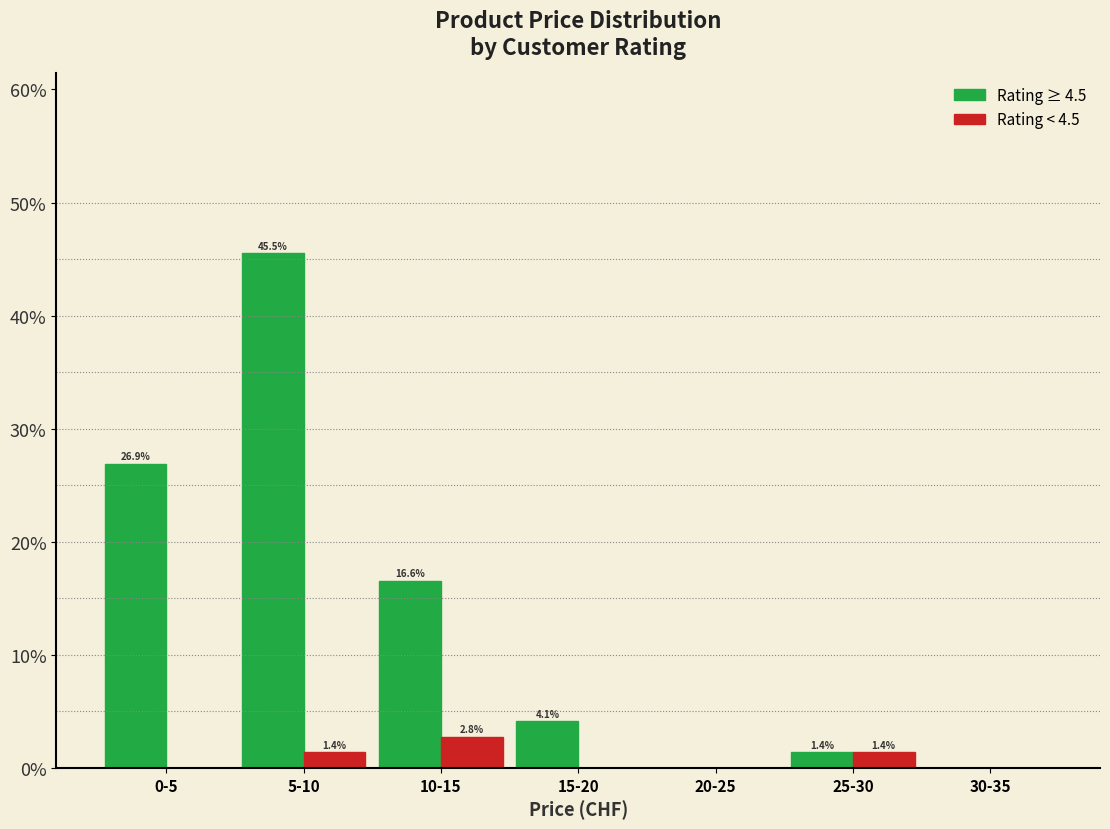

Reading left to right, list all the values displayed in this chart.

Rating ≥ 4.5: 0-5=26.9	5-10=45.5	10-15=16.6	15-20=4.1	20-25=0.0	25-30=1.4	30-35=0.0
Rating < 4.5: 0-5=0.0	5-10=1.4	10-15=2.8	15-20=0.0	20-25=0.0	25-30=1.4	30-35=0.0